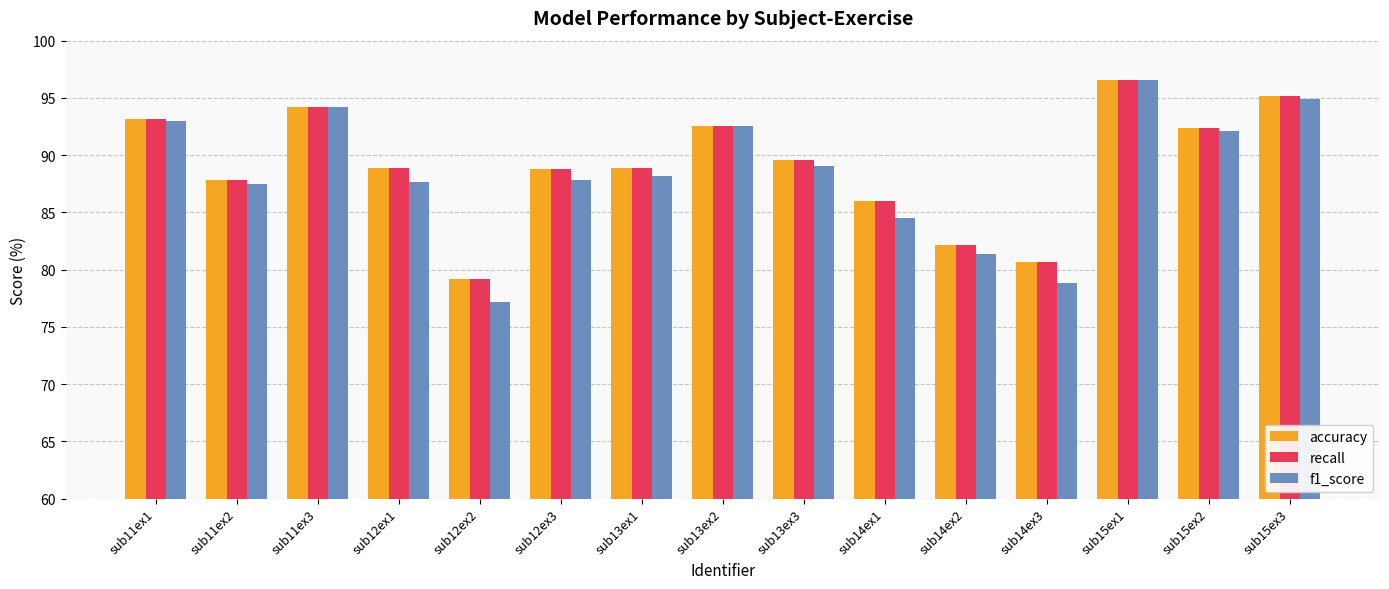

True or false: recall has a value of 95.2 at sub15ex3.

True